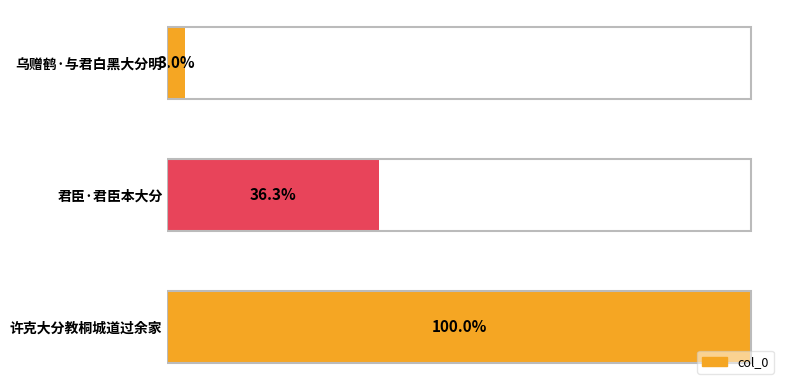

Are the bars horizontal?

Yes